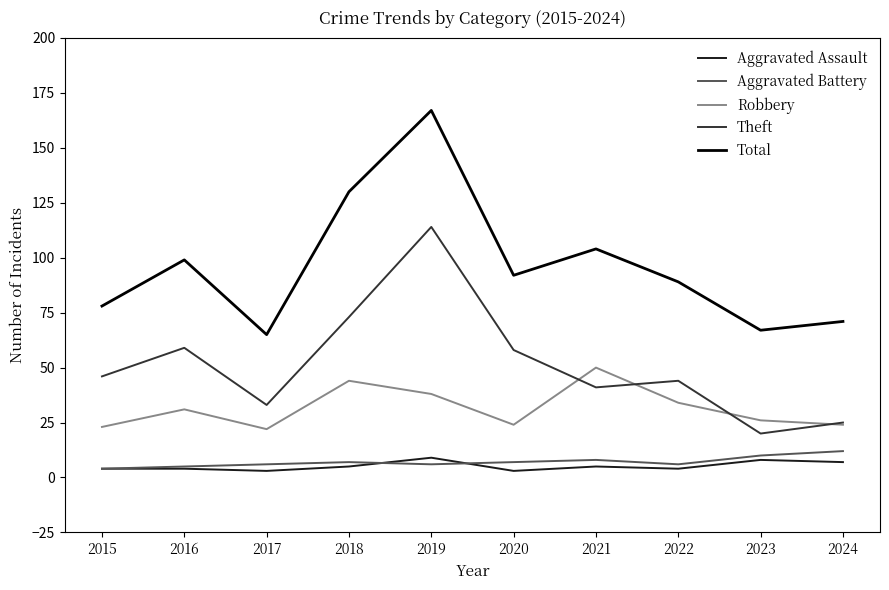

Reading left to right, transcribe all the data shown in this chart.

Aggravated Assault: 4	4	3	5	9	3	5	4	8	7
Aggravated Battery: 4	5	6	7	6	7	8	6	10	12
Robbery: 23	31	22	44	38	24	50	34	26	24
Theft: 46	59	33	73	114	58	41	44	20	25
Total: 78	99	65	130	167	92	104	89	67	71